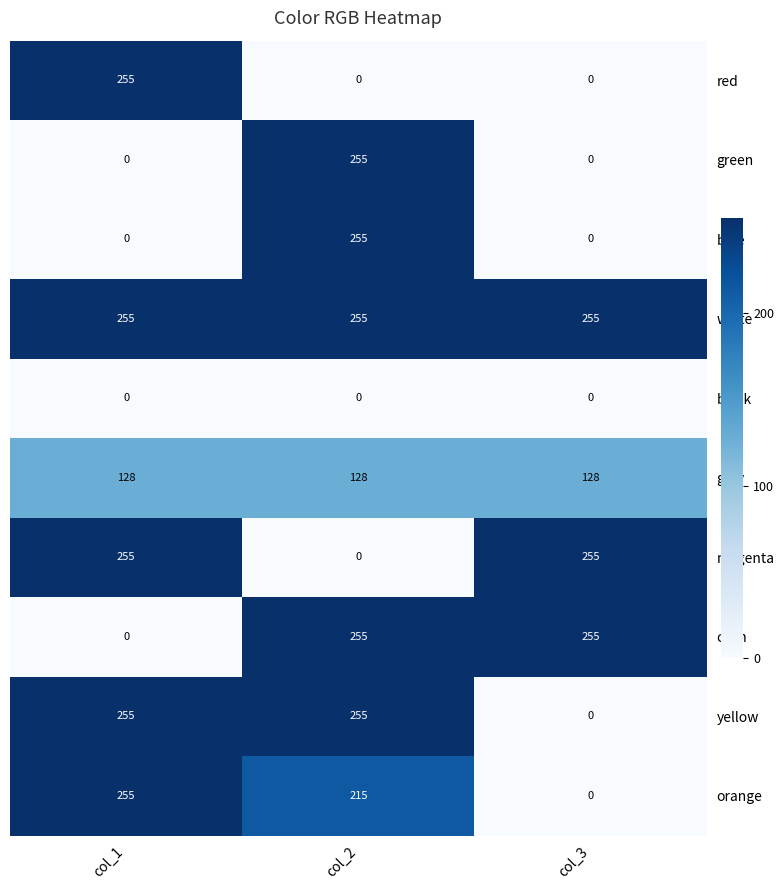

What is the spread (max minus min) of values at col_2?

255